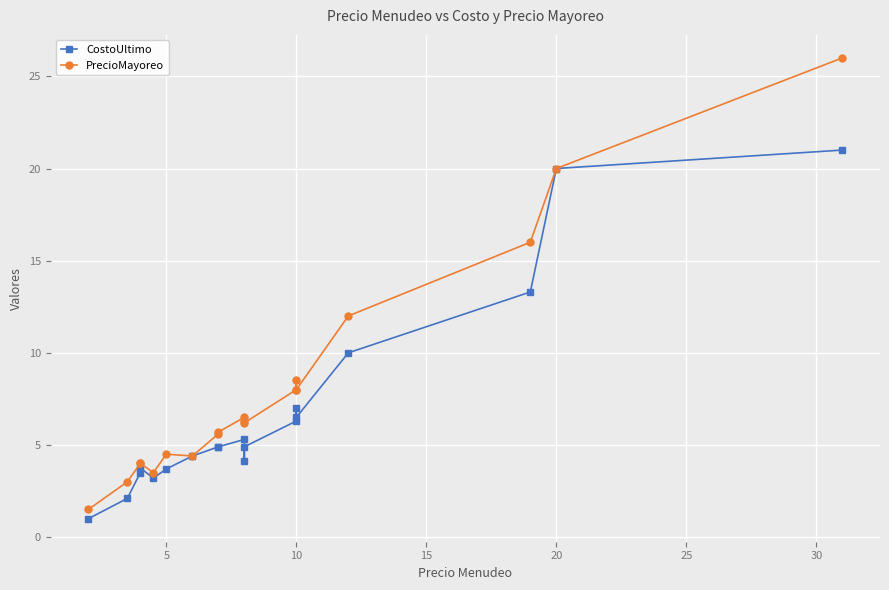

What is the average value of the CostoUltimo series?

6.8